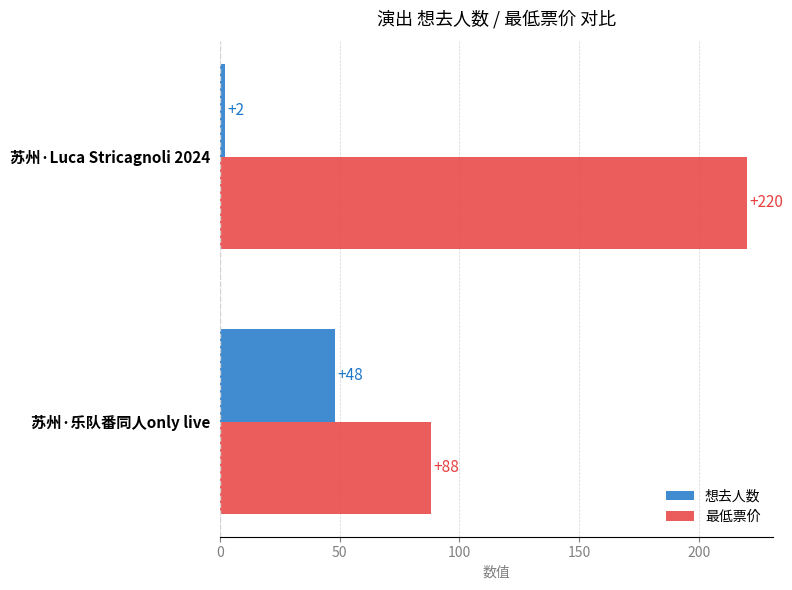

Where is 最低票价 nearest to the value 154?

苏州·乐队番同人only live